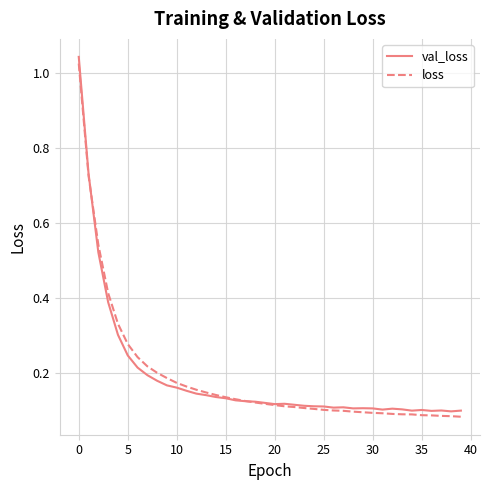

Which series has the widest spread of values?

val_loss